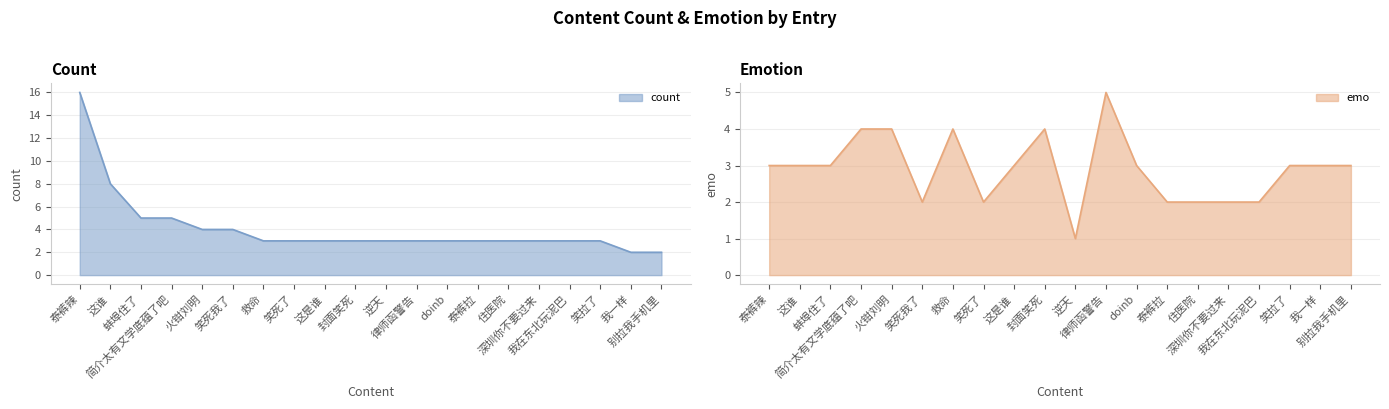

Where is count nearest to the value 9?

这谁